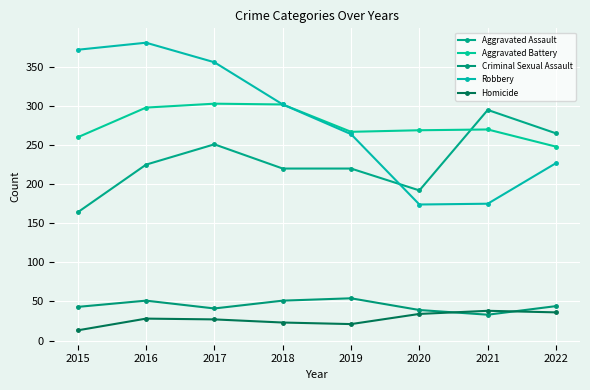

What is the sum of the Aggravated Assault values at 2019 and 2018?

440